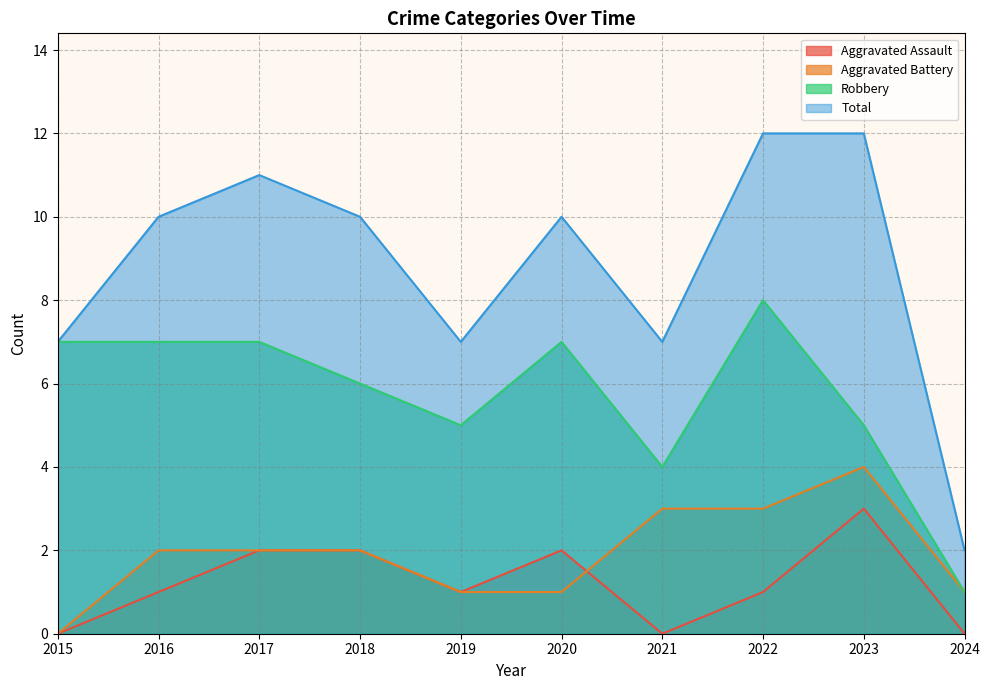

Where is the first local minimum for Total?

2019